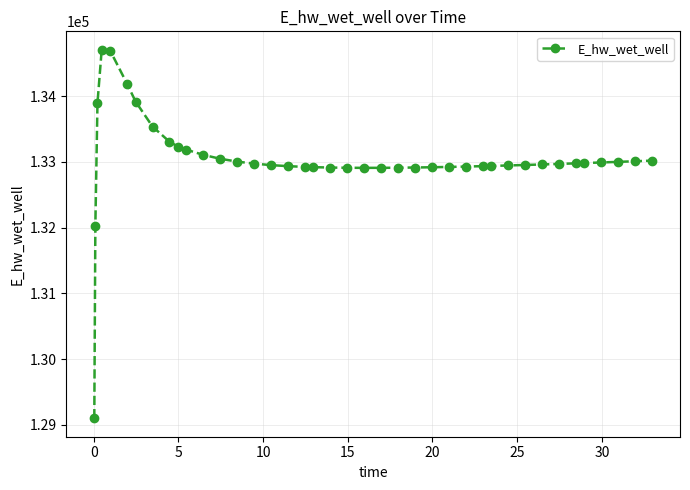

What is the minimum value shown in the chart?

129099.8